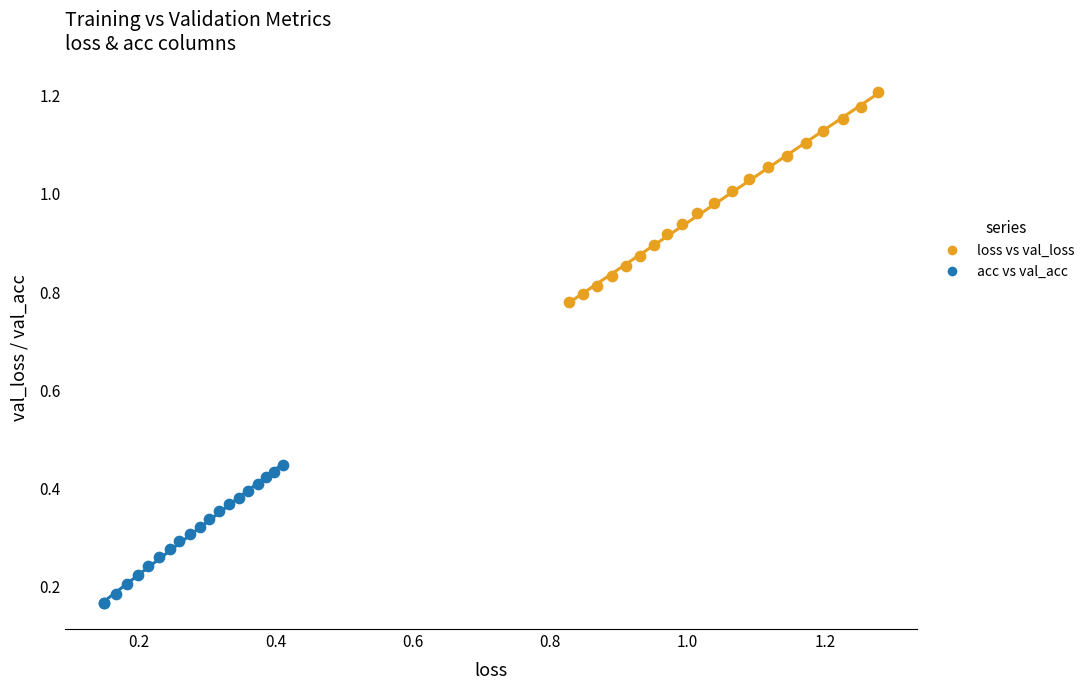

Which series has the largest Y range (max minus min)?

loss vs val_loss